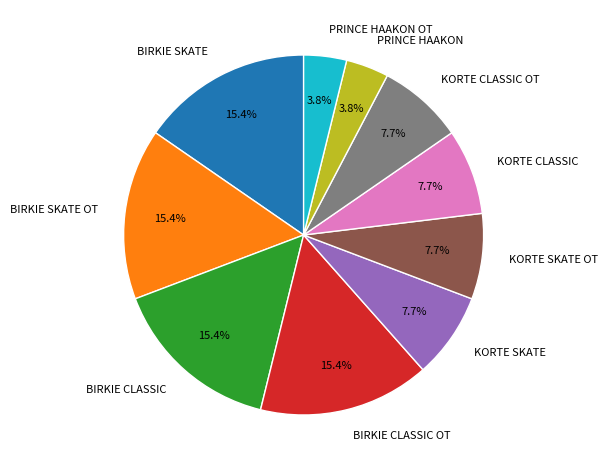

What is the ratio of the value at KORTE SKATE OT to the value at BIRKIE SKATE?

0.5